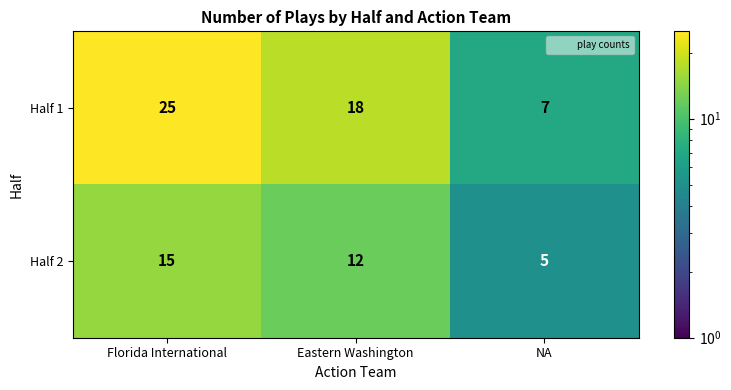

What is the maximum value shown in the chart?

25